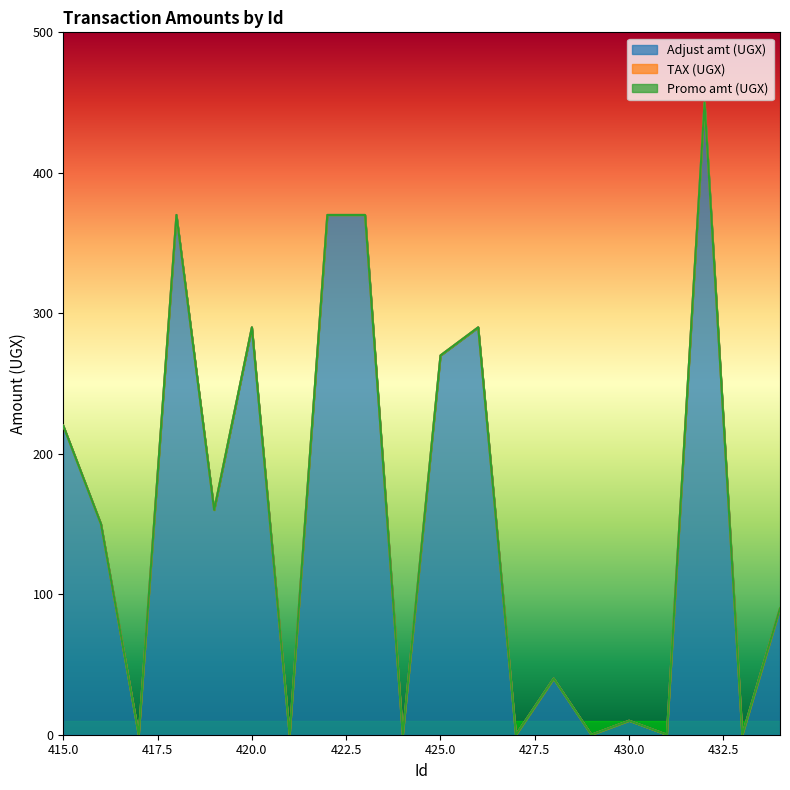

What is the maximum value shown in the chart?

450